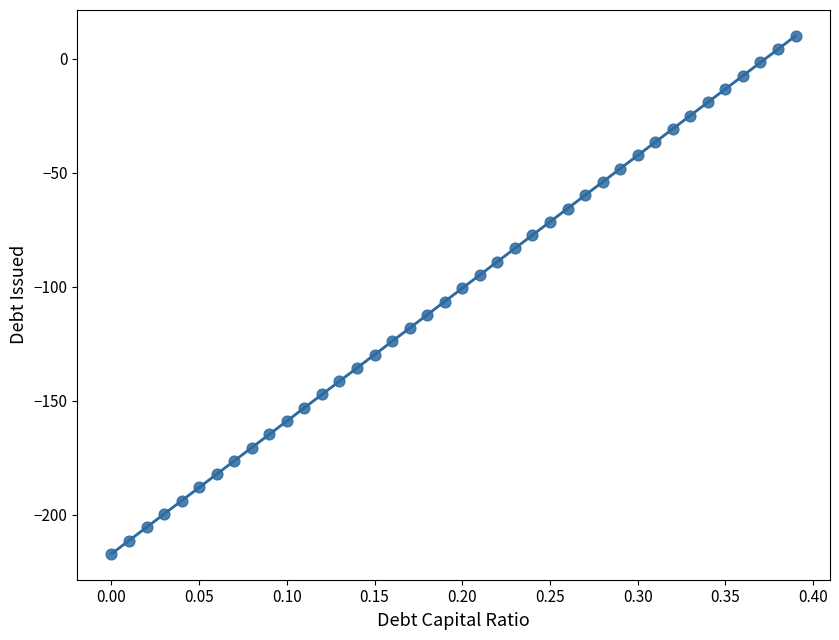

What is the range of X values (max minus min)?

0.4